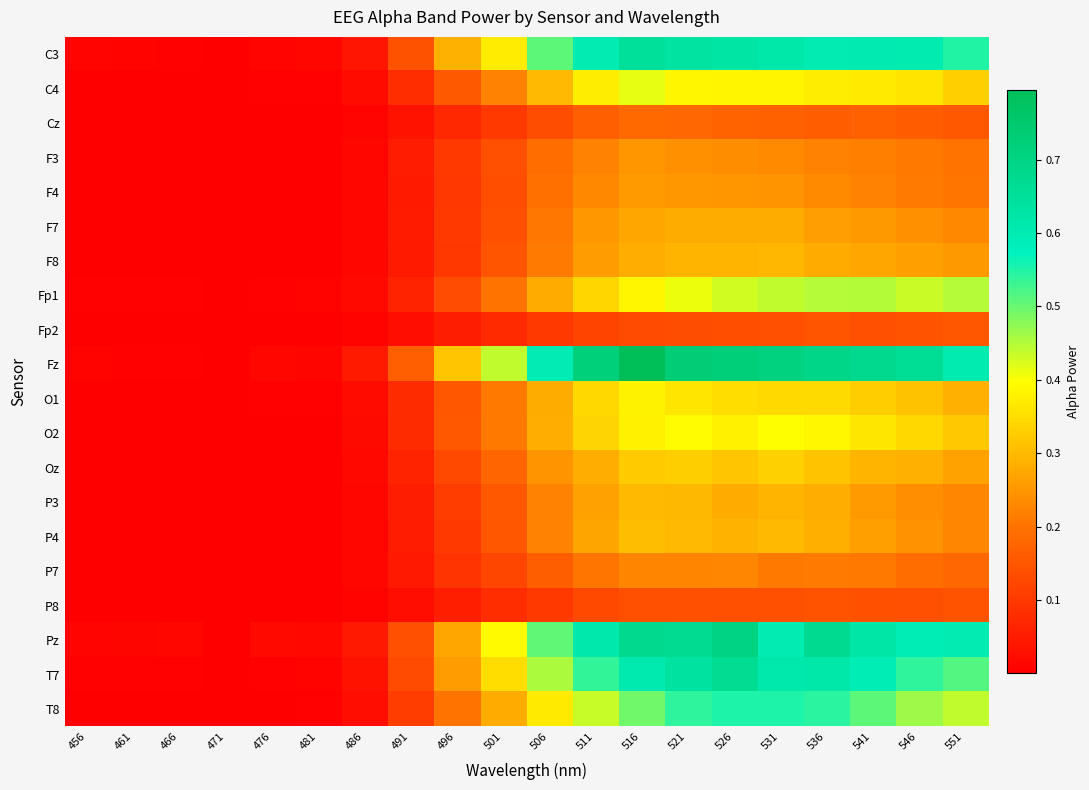

Which series has the largest range (max minus min)?

Fz